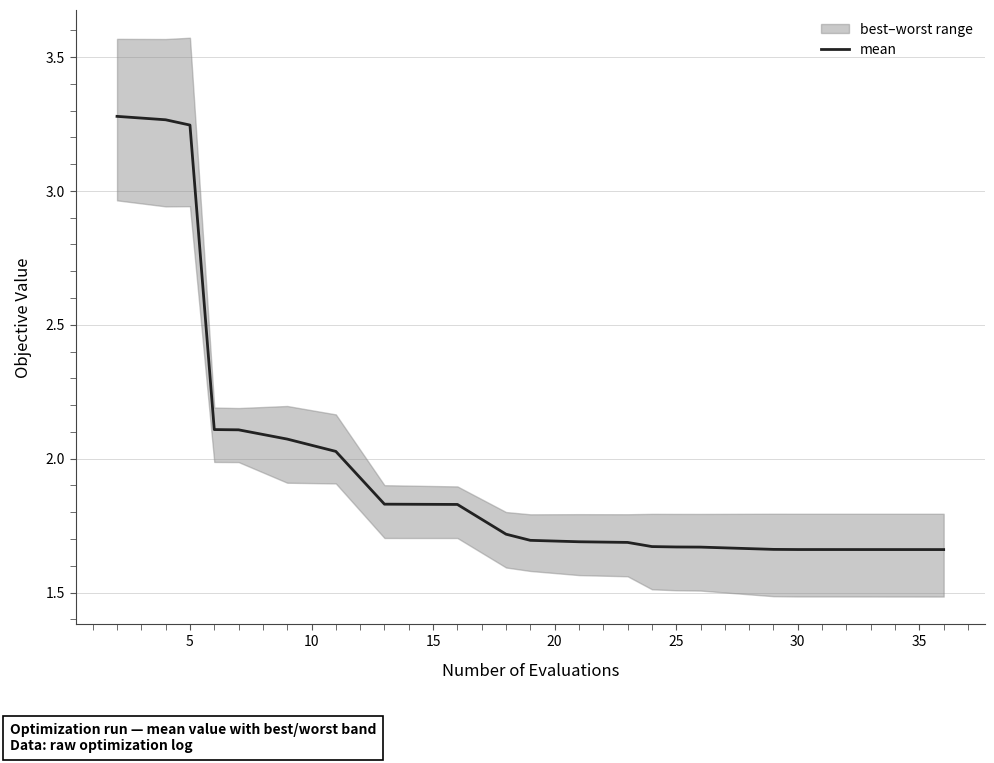

Reading right to left, extract all data points from this chart.

1.7	1.7	1.7	1.7	1.7	1.7	1.7	1.7	1.7	1.7	1.7	1.8	1.8	2.0	2.1	2.1	2.1	3.2	3.3	3.3